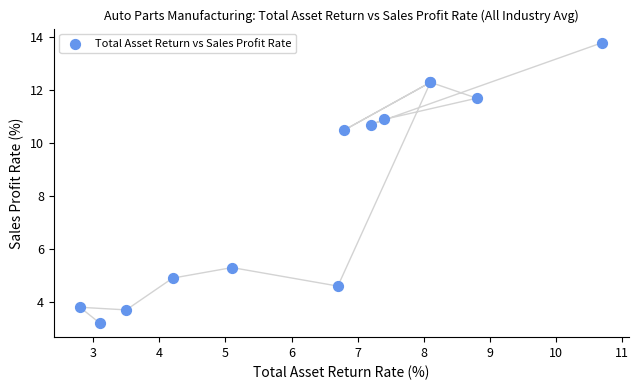

What Y value in the scatter plot is closest to 8?

10.5